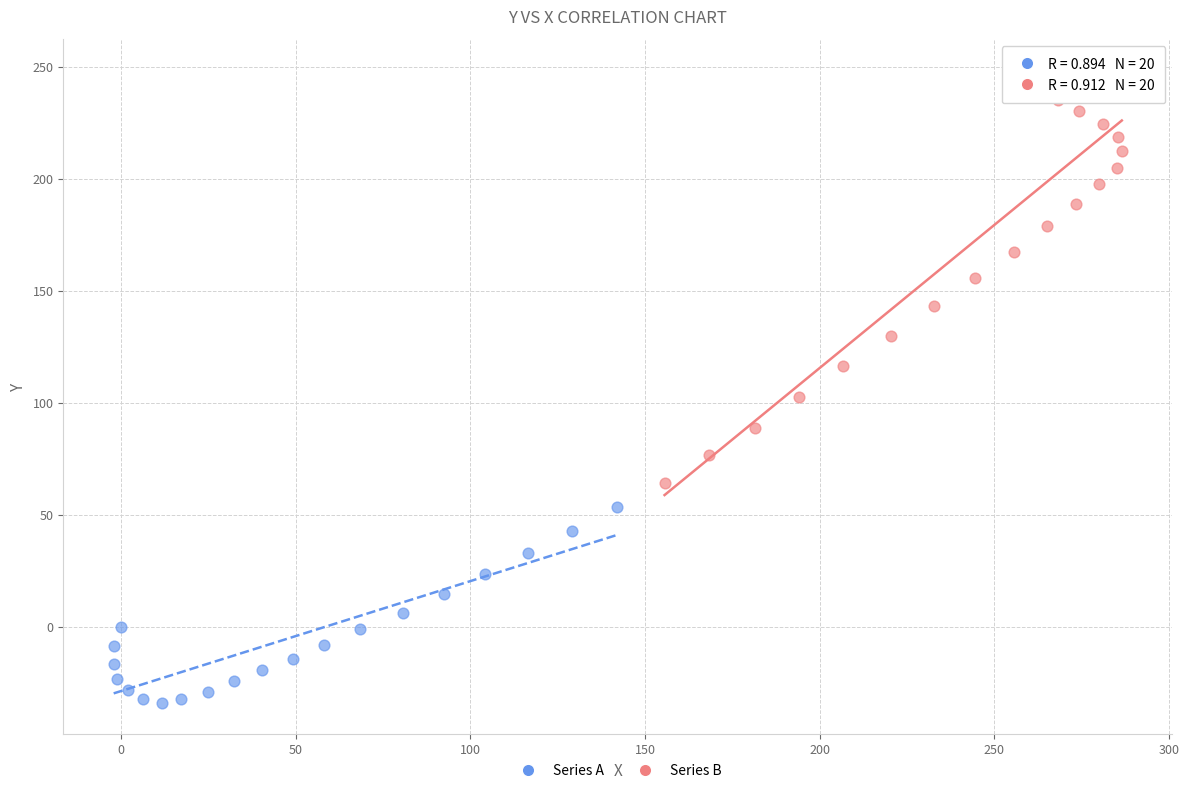

Which series contains the highest Y value?

Series B